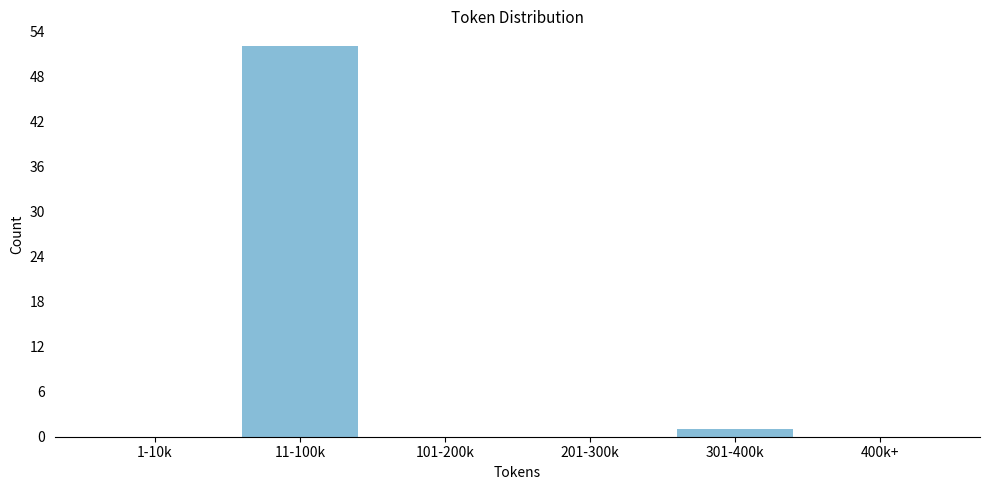

Reading left to right, list all the values displayed in this chart.

1-10k=0	11-100k=52	101-200k=0	201-300k=0	301-400k=1	400k+=0